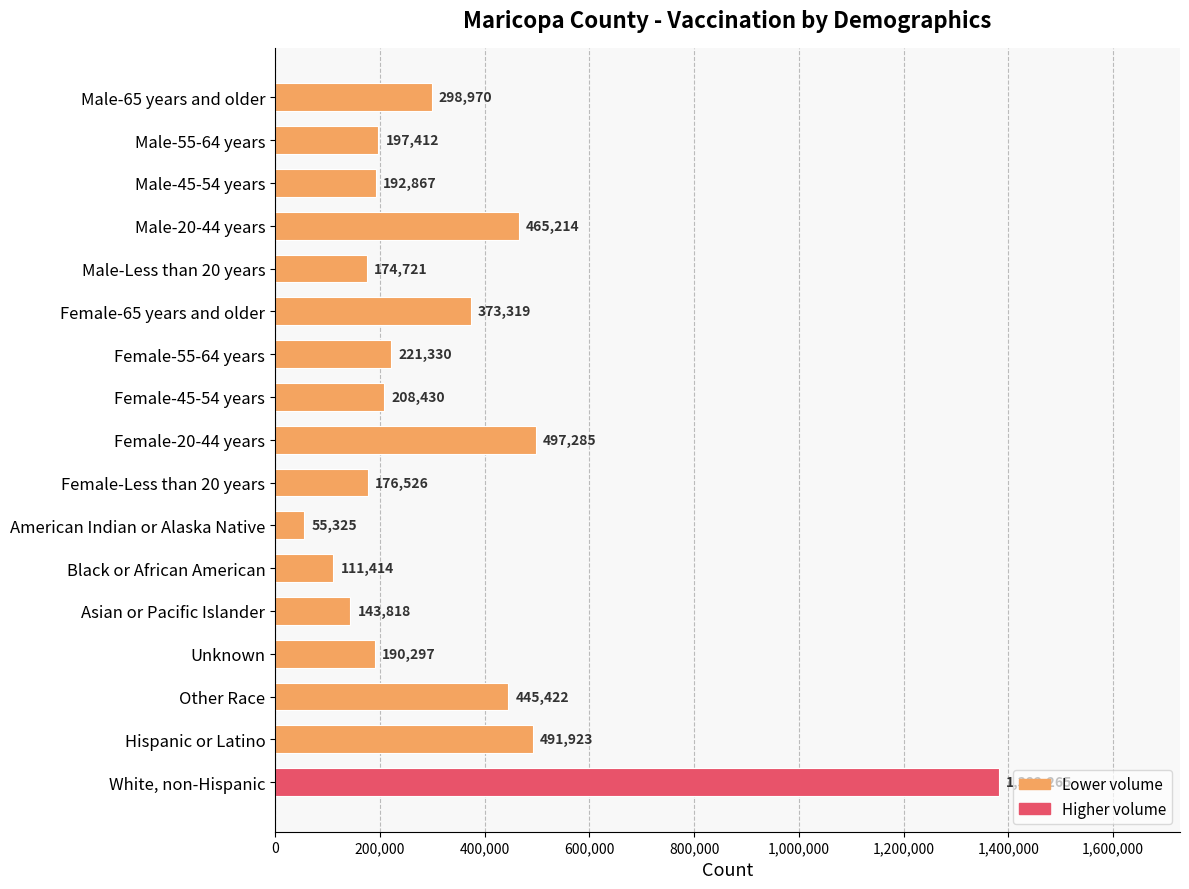

Rank the categories by value from highest to lowest.

White, non-Hispanic, Female-20-44 years, Hispanic or Latino, Male-20-44 years, Other Race, Female-65 years and older, Male-65 years and older, Female-55-64 years, Female-45-54 years, Male-55-64 years, Male-45-54 years, Unknown, Female-Less than 20 years, Male-Less than 20 years, Asian or Pacific Islander, Black or African American, American Indian or Alaska Native